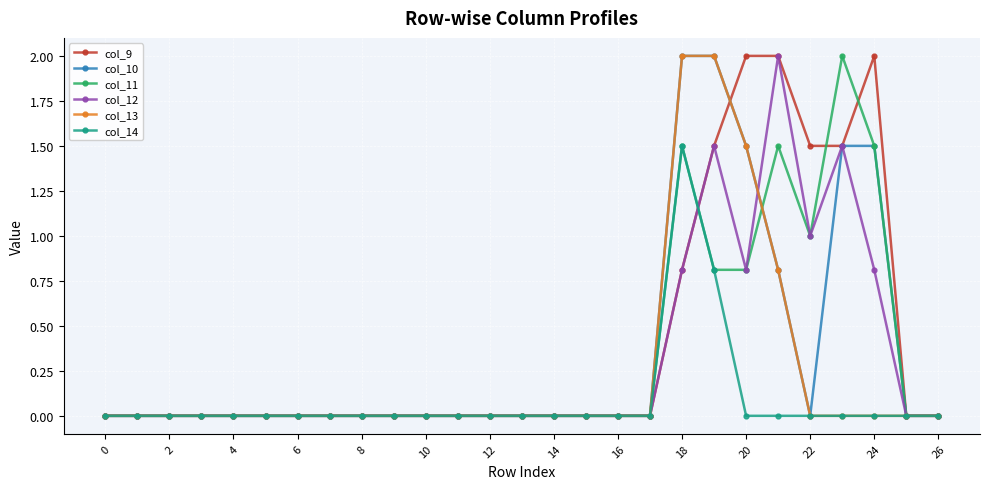

True or false: col_9 and col_11 cross at least once.

True